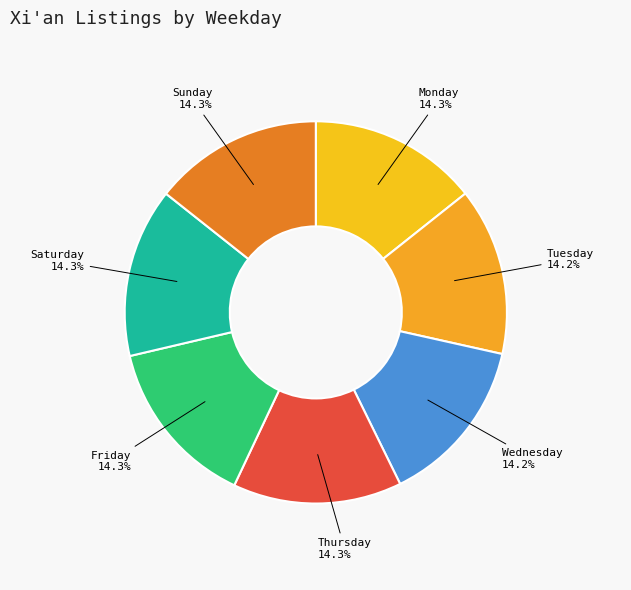

Combined, do Friday and Tuesday account for over 50%?

No